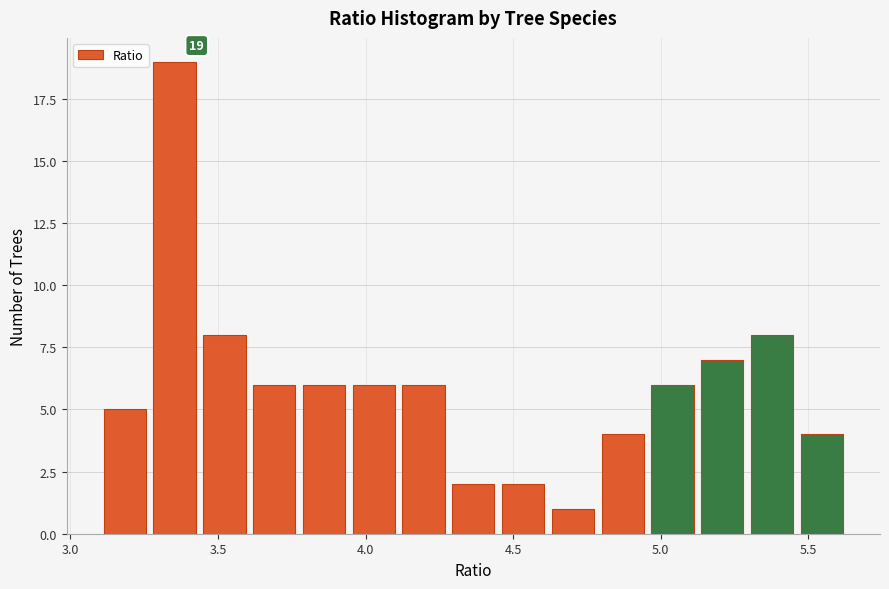

Around what value on the x-axis is the tallest bar? Give the approximate position of its centre, as read against the axis.

3.35